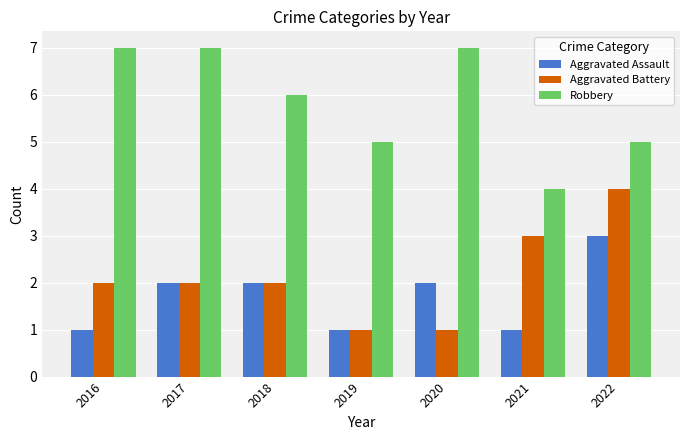

Count the number of data series in this chart.

3